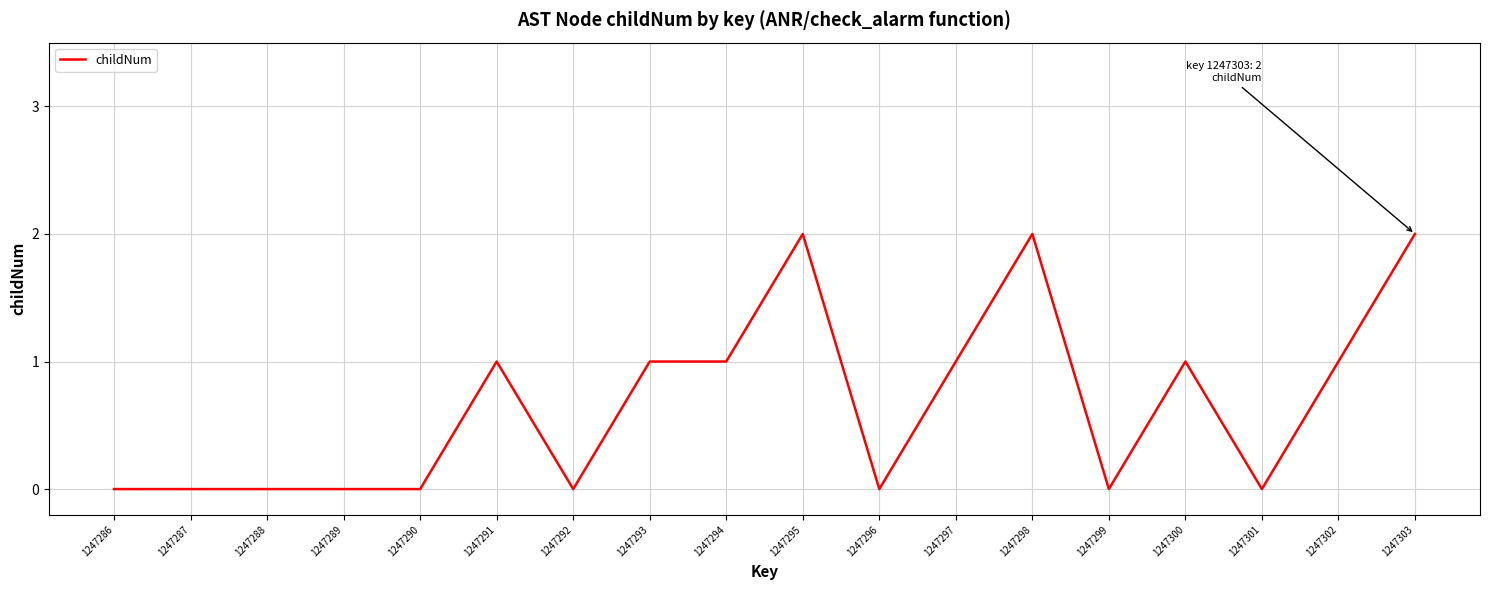

Approximately how many times larger is the value at 1247295 compared to 1247291?

2.0